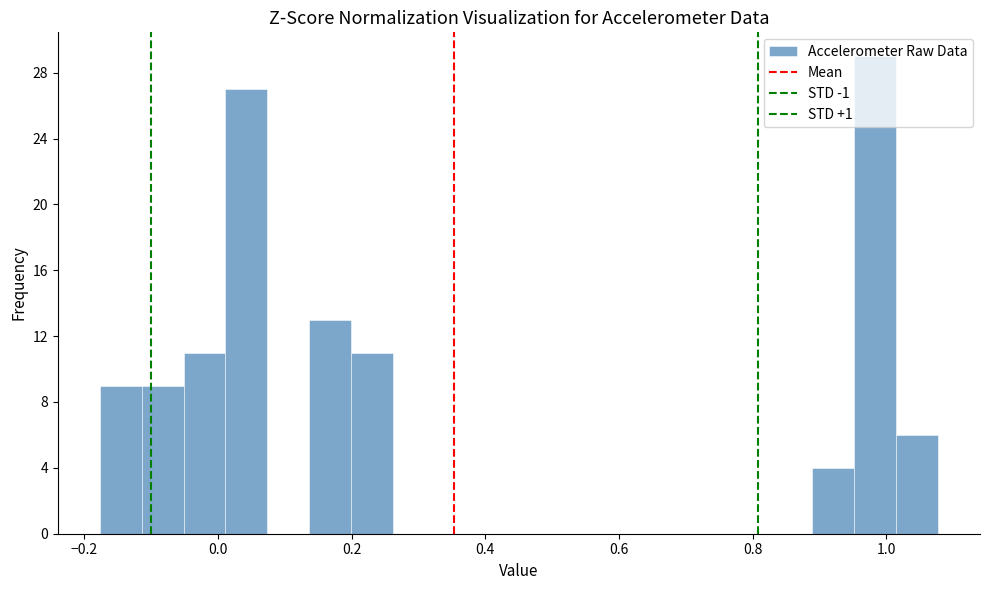

Read against the x-axis, roughly where is the centre of the tallest bar?

0.98